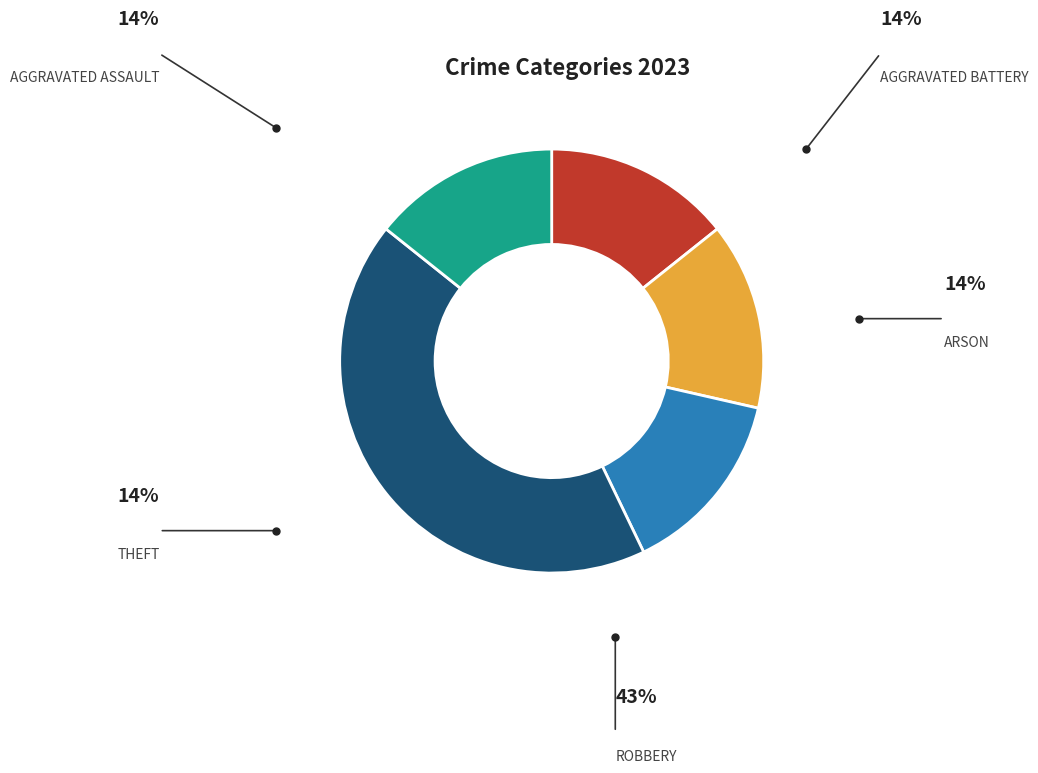

Is there any slice that represents more than half of the pie?

No